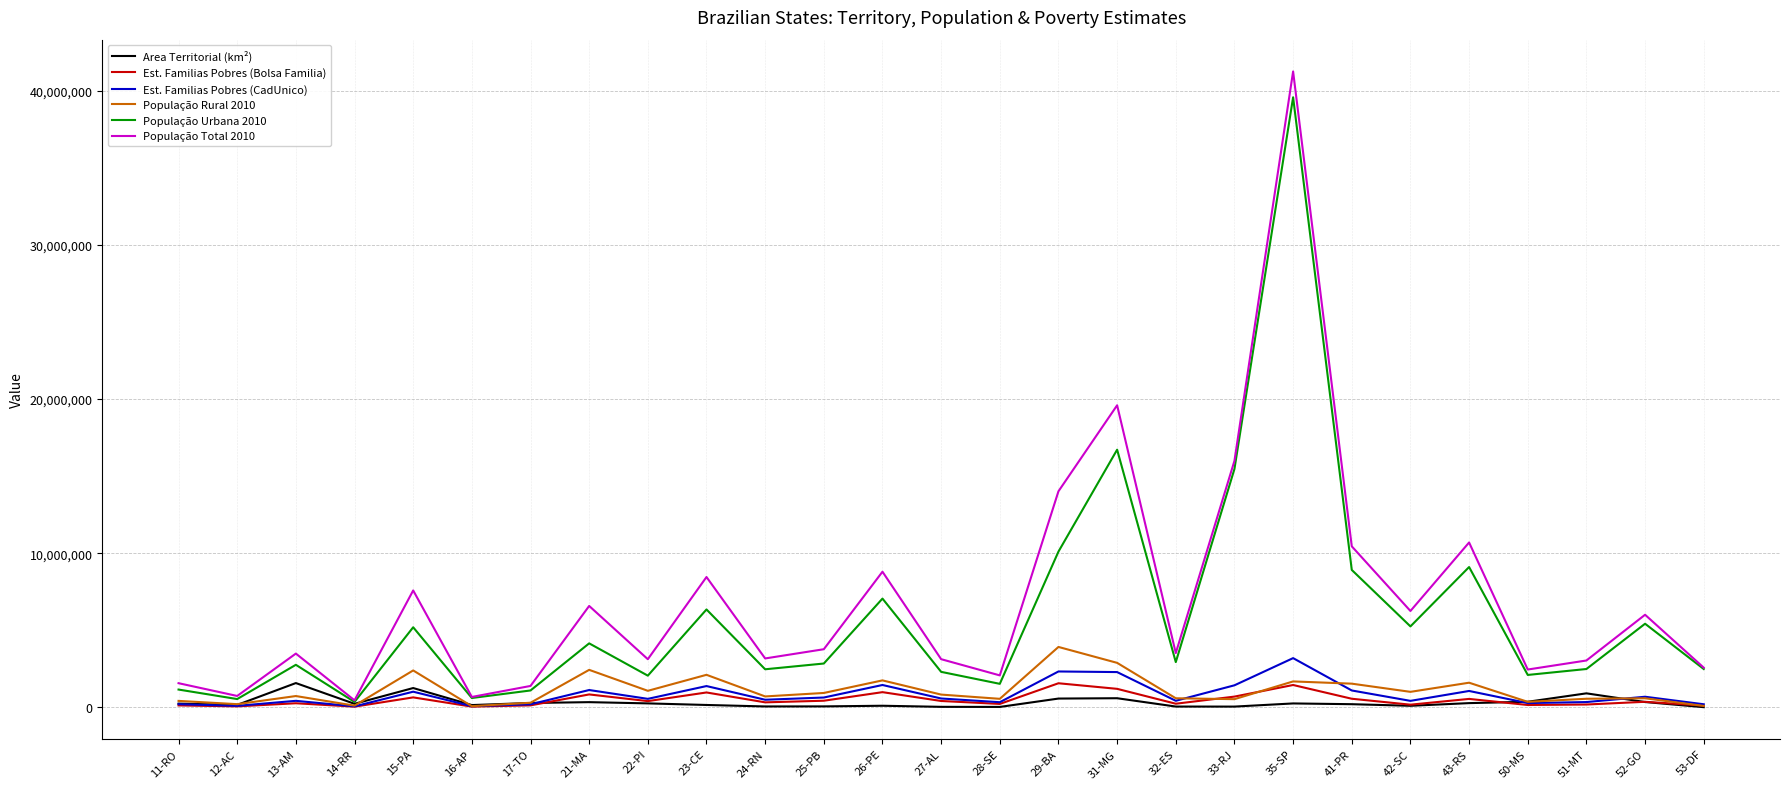

What is the difference between the População Rural 2010 values at 13-AM and 41-PR?

803339.0